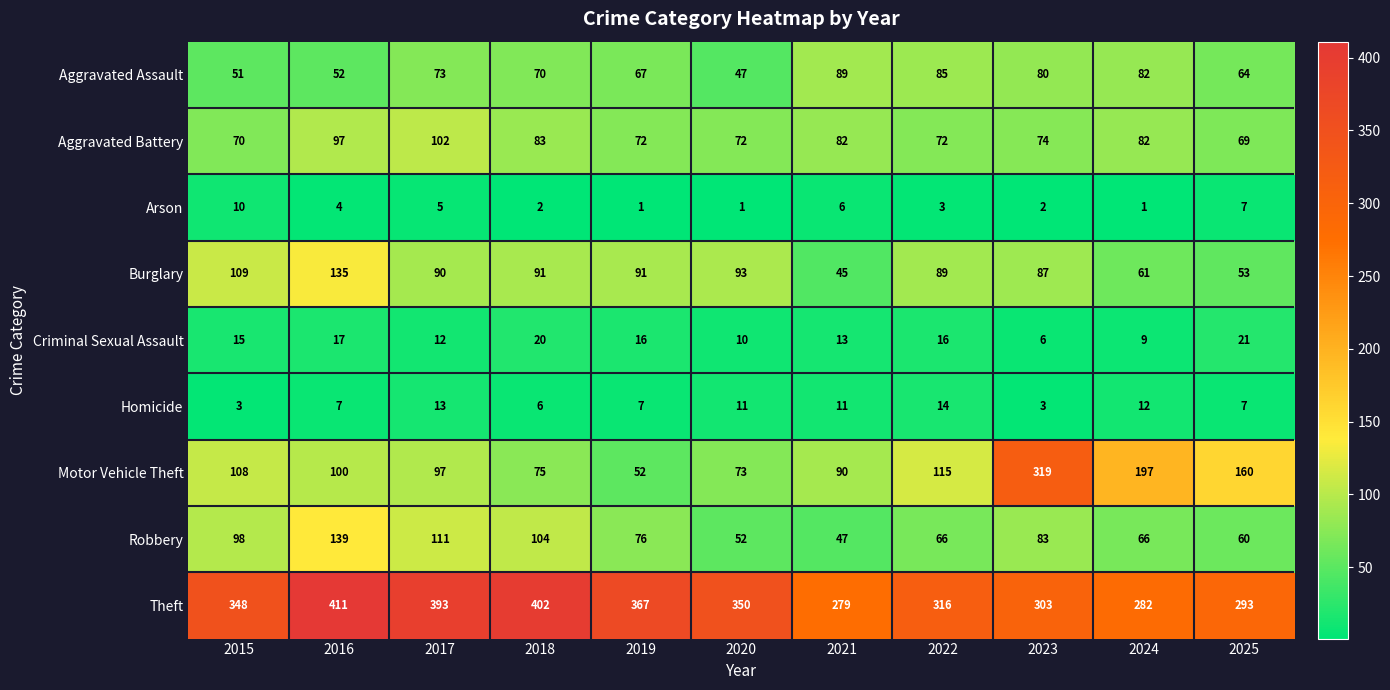

How many data points in Arson are less than 3?

5